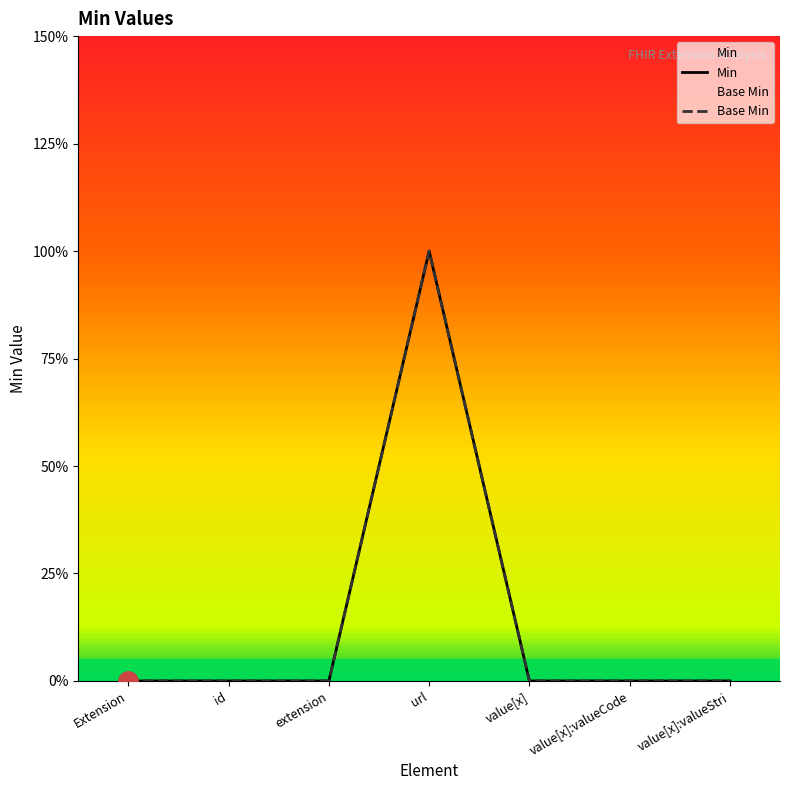

At extension, list the series in order from smallest to largest.

Min, Base Min